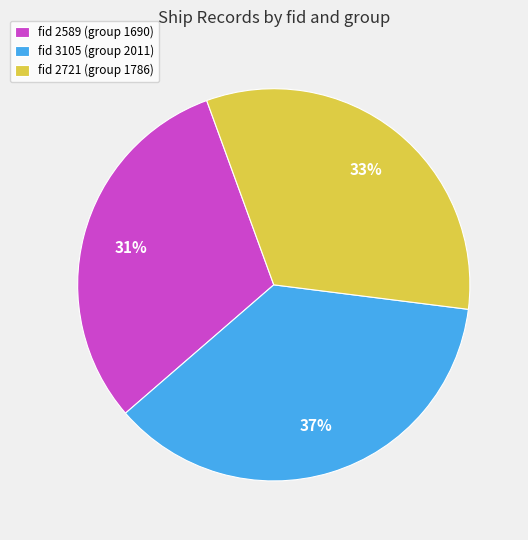

Rank the categories by value from highest to lowest.

fid 3105 (group 2011), fid 2721 (group 1786), fid 2589 (group 1690)